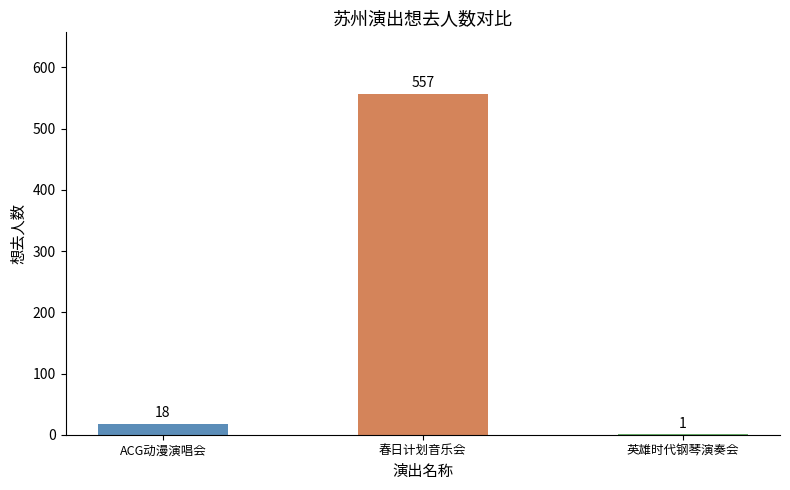

What is the average value?

192